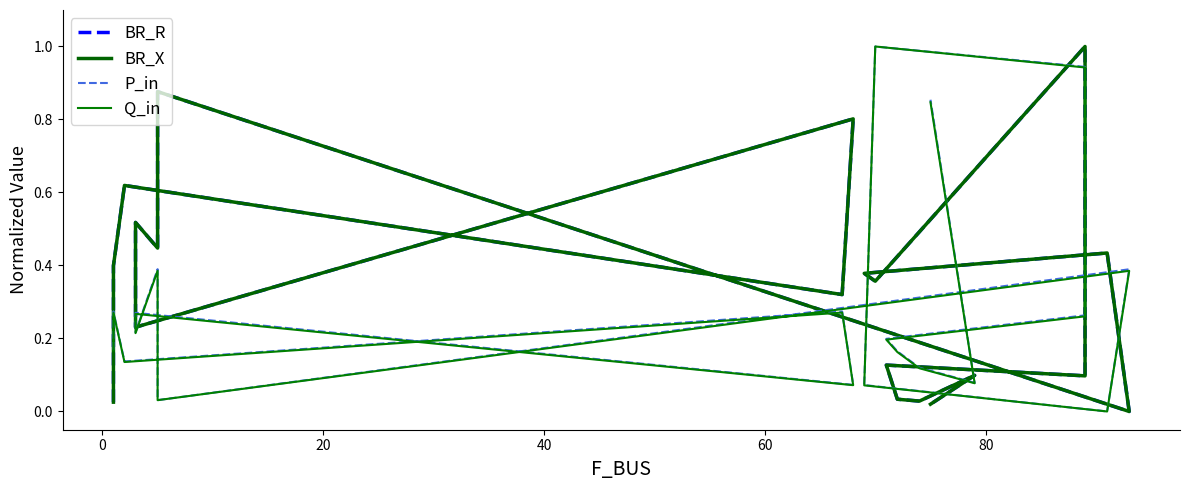

How many interior local peaks does the BR_R series have?

8